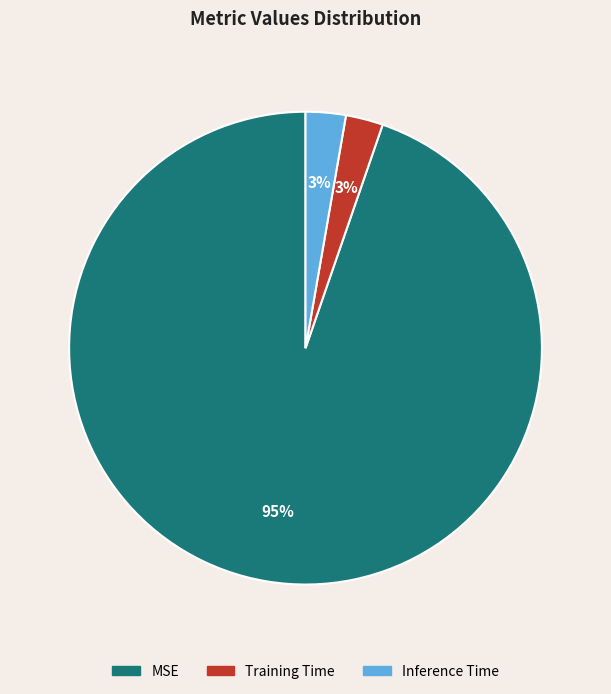

To the nearest percent, what percentage of the pie is Inference Time?

3%